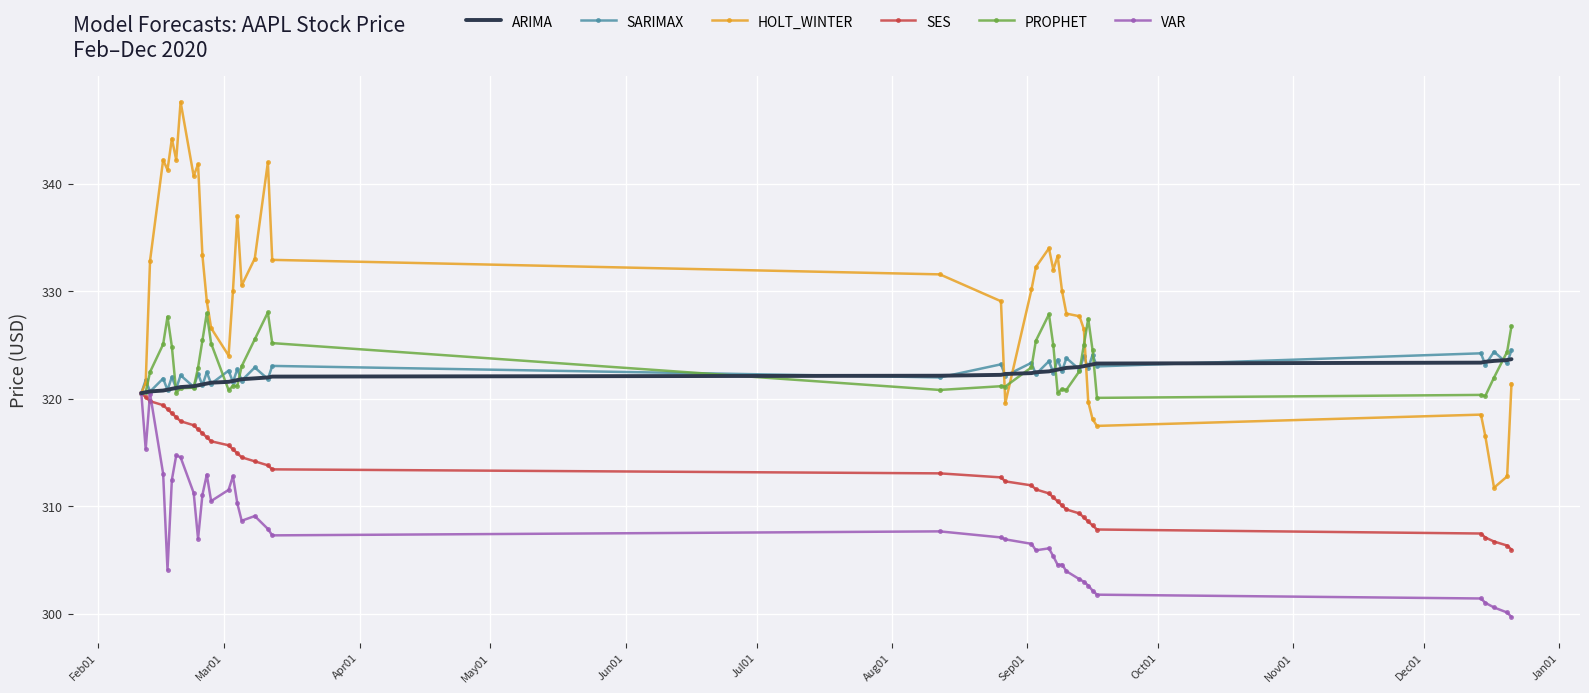

Which series has the largest total across all categories?

HOLT_WINTER